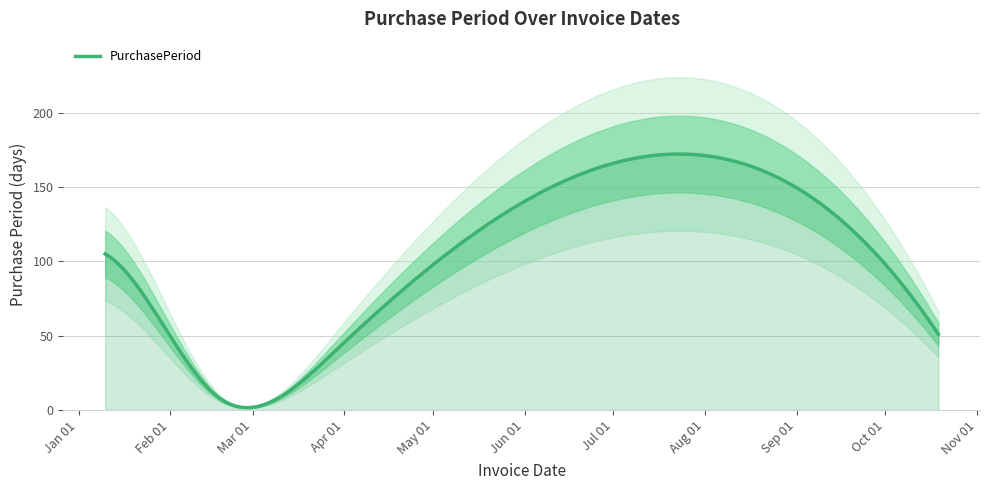

Reading left to right, what are all the values shown in this chart?

2017-01-10=105	2017-02-08=29	2017-02-17=9	2017-03-29=40	2017-08-29=153	2017-10-19=51